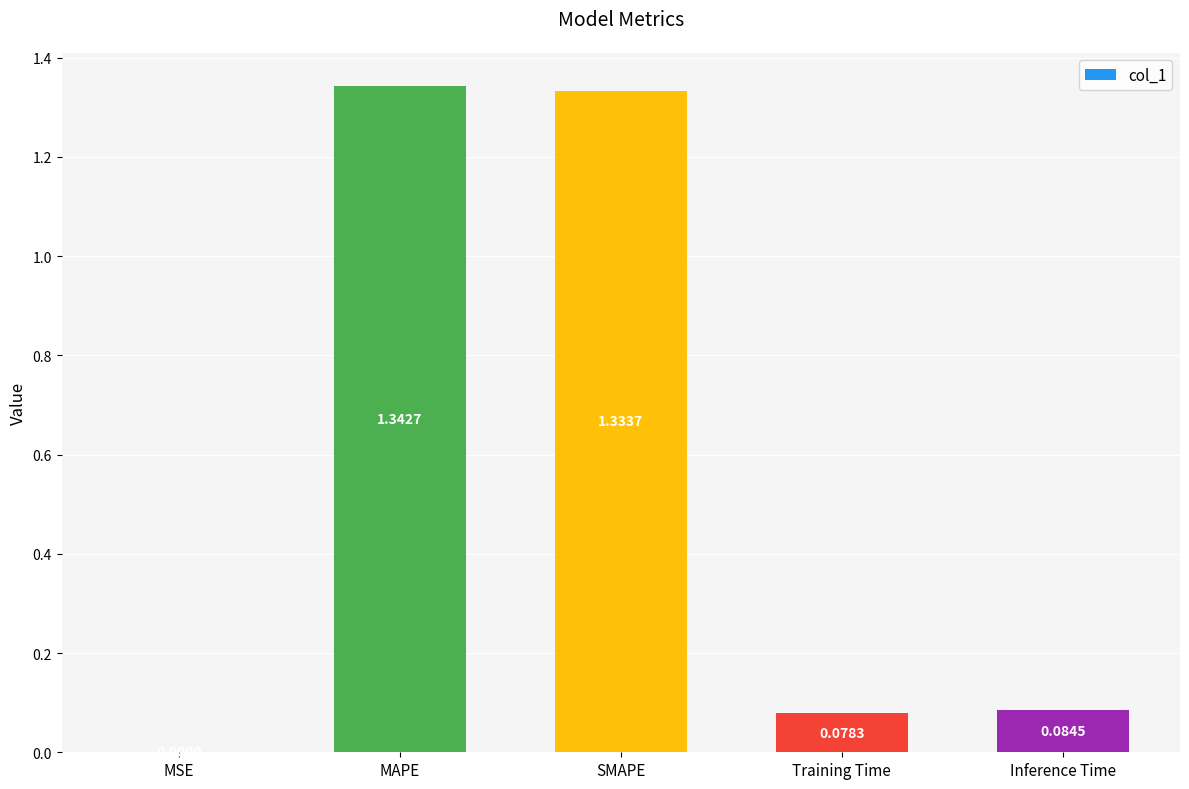

Where is the data nearest to the value 0?

MSE